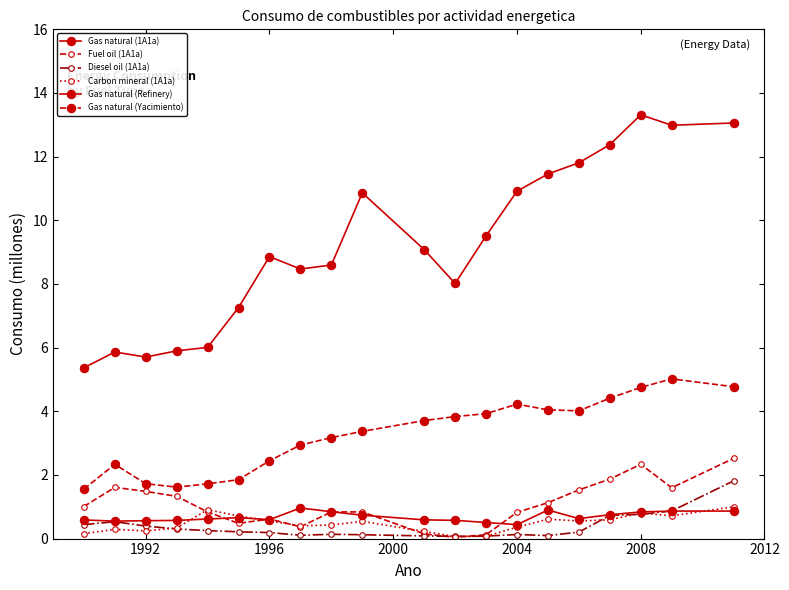

Does the chart have visible grid lines?

No